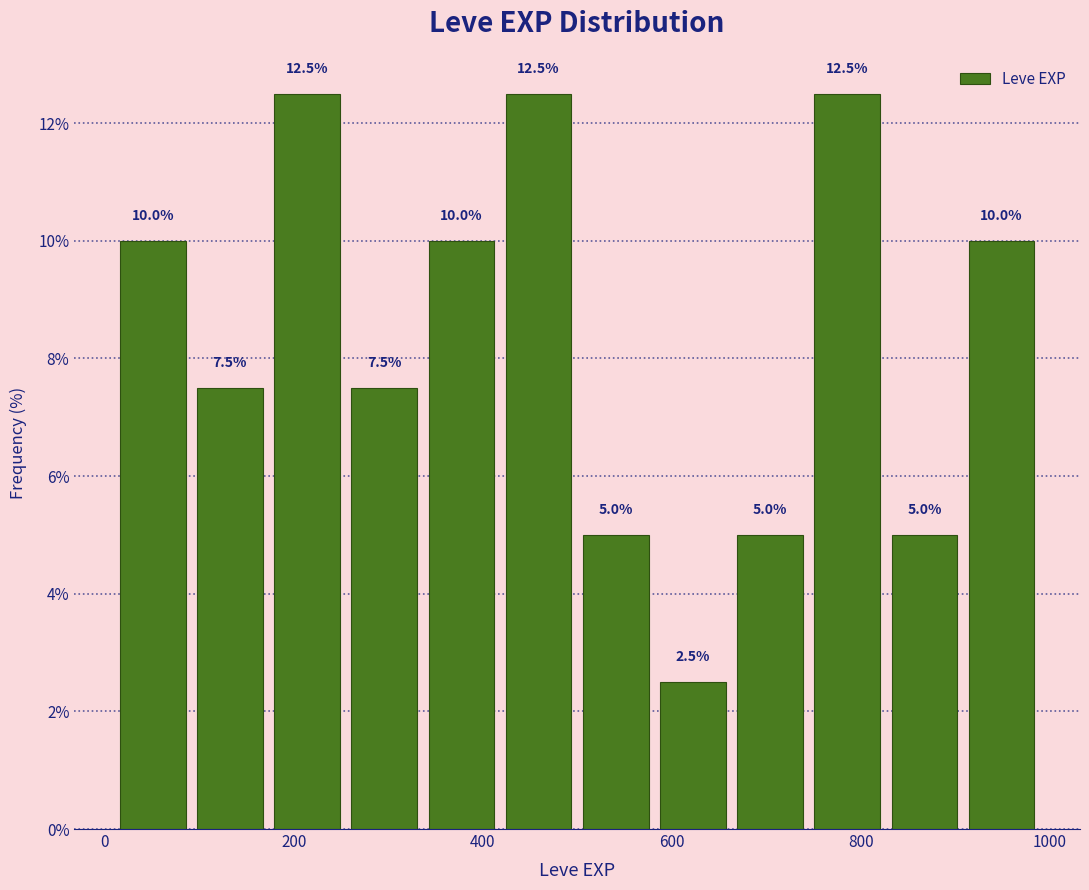

Reading left to right, transcribe this chart: for each bar, give the range it covers on the x-axis and its height. The bar edges are not printed on the chart, so give them approximately, as read against the axis.

20 to 100: 10.0
100 to 180: 7.5
180 to 260: 12.5
260 to 340: 7.5
340 to 420: 10.0
420 to 500: 12.5
500 to 580: 5.0
580 to 660: 2.5
660 to 740: 5.0
740 to 820: 12.5
820 to 900: 5.0
900 to 1000: 10.0